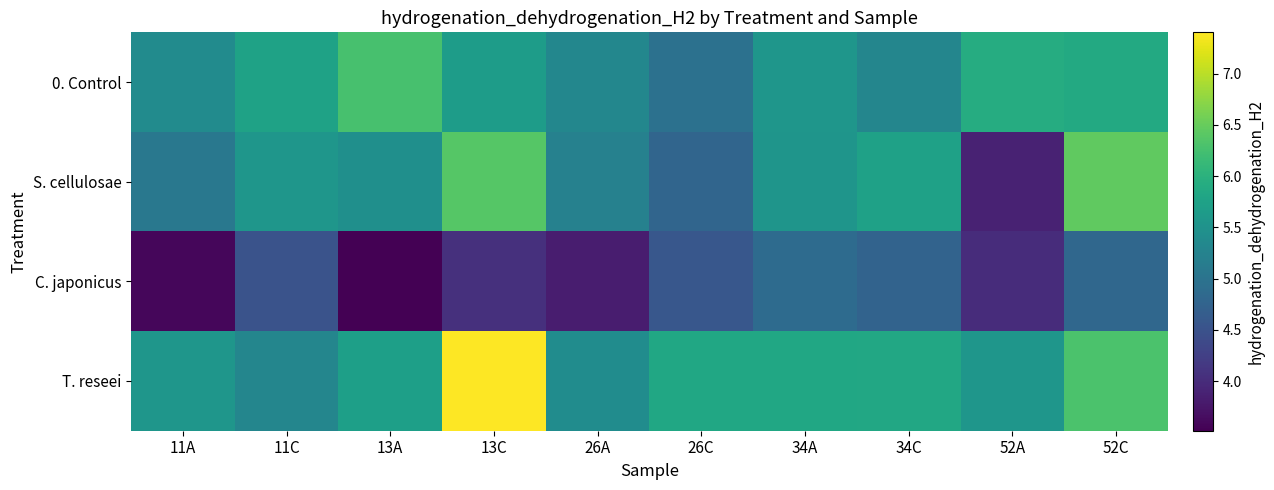

Reading left to right, transcribe all the data shown in this chart.

0. Control: 11A=5.4	11C=5.8	13A=6.3	13C=5.7	26A=5.3	26C=5.0	34A=5.6	34C=5.3	52A=5.9	52C=5.9
S. cellulosae: 11A=5.1	11C=5.6	13A=5.5	13C=6.4	26A=5.2	26C=4.8	34A=5.5	34C=5.7	52A=3.9	52C=6.5
C. japonicus: 11A=3.6	11C=4.5	13A=3.5	13C=4.1	26A=3.8	26C=4.6	34A=4.9	34C=4.8	52A=4.0	52C=4.8
T. reseei: 11A=5.6	11C=5.3	13A=5.7	13C=7.4	26A=5.4	26C=5.8	34A=5.8	34C=5.9	52A=5.6	52C=6.3